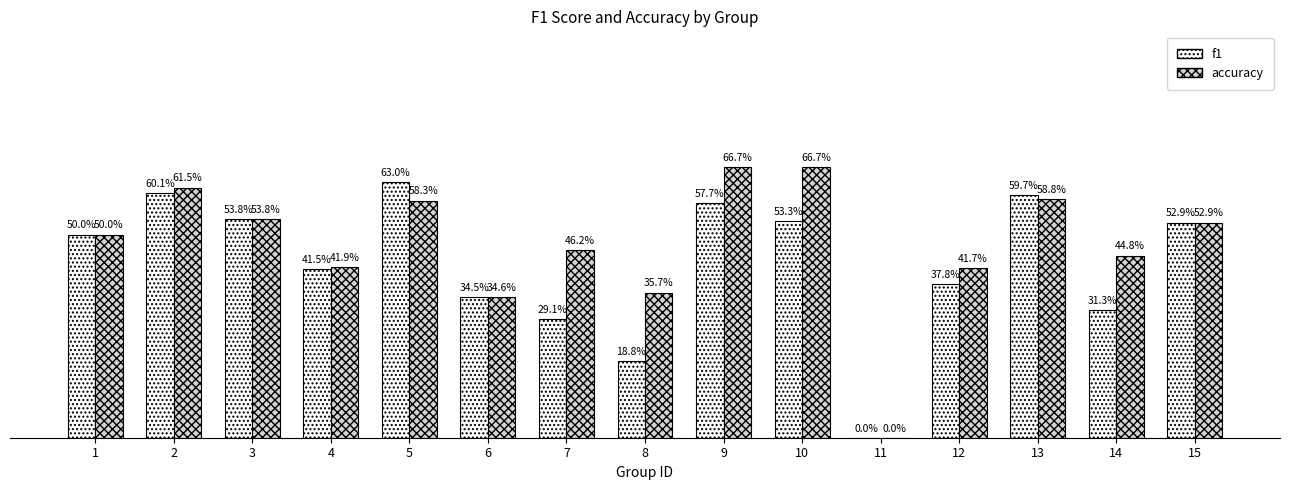

Which series has the widest spread of values?

accuracy